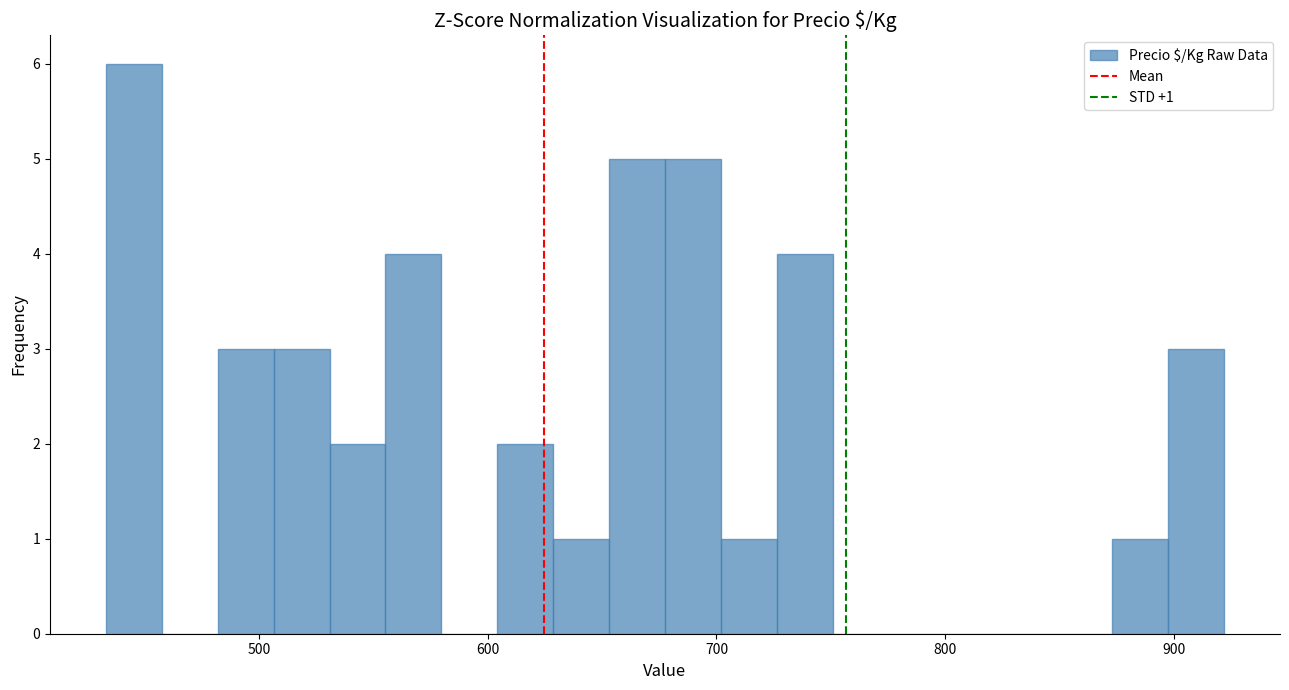

Read against the x-axis, roughly where is the centre of the tallest bar?

450